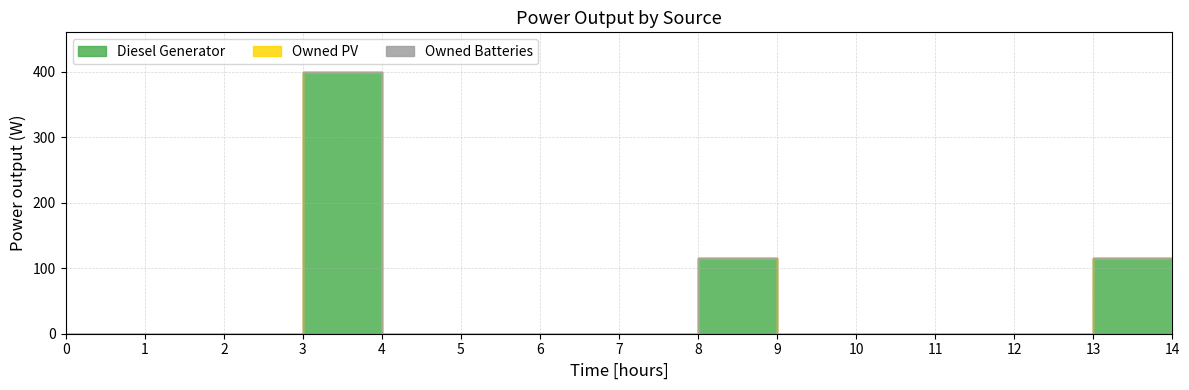

True or false: Diesel Generator has a value of 0 at 1.

True